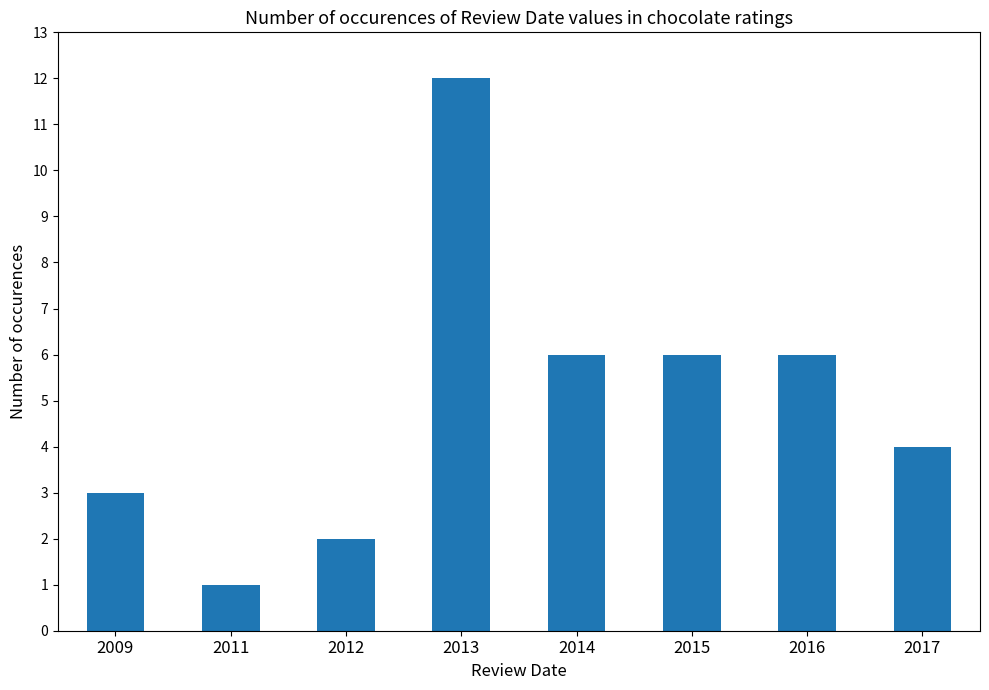

Are the bars horizontal?

No